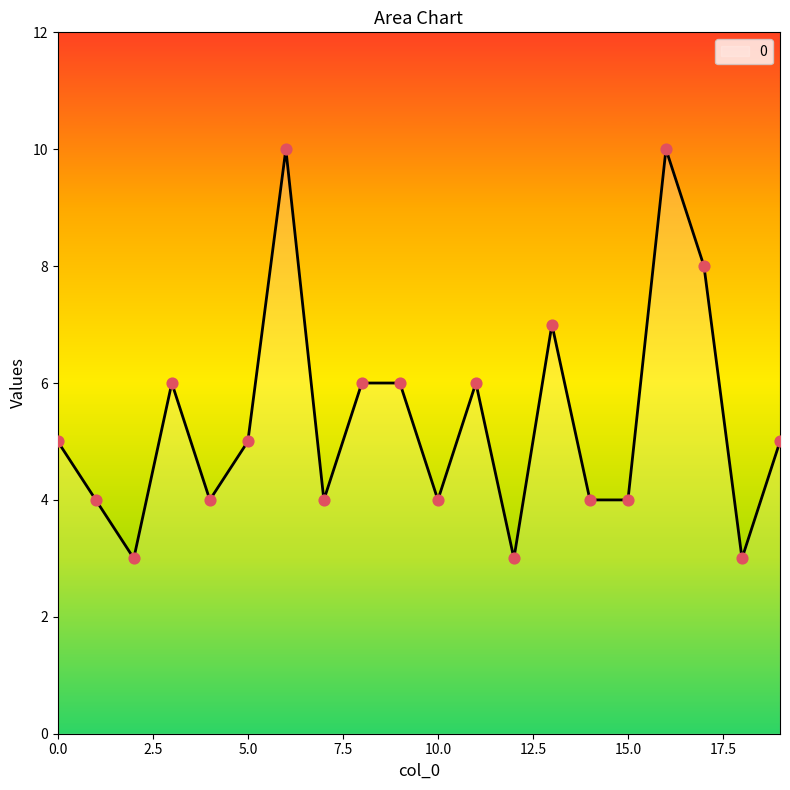

What is the greatest value displayed?

10